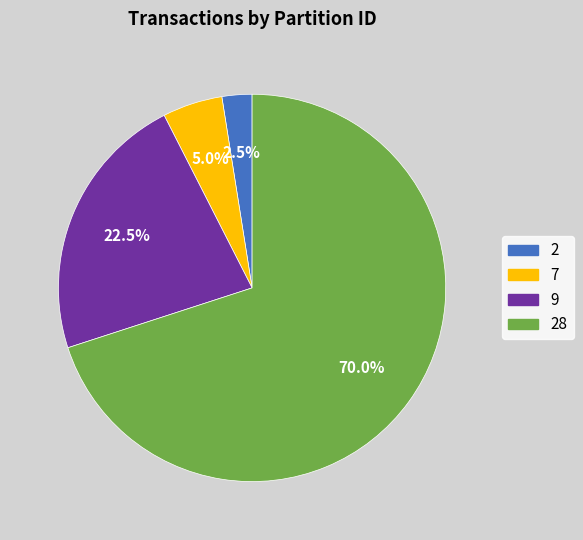

Combined, do 9 and 7 account for over 50%?

No